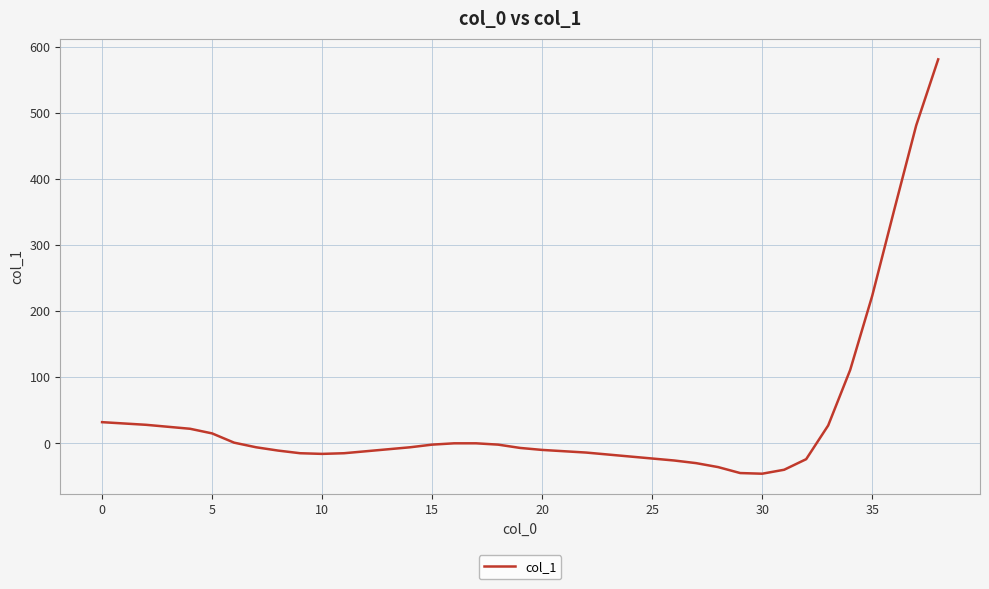

What is the difference between the maximum and minimum values?

627